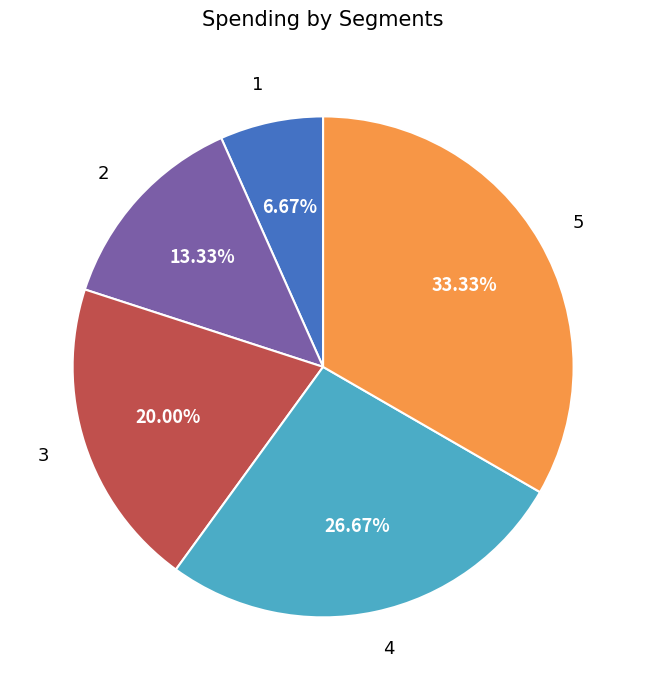

To the nearest percent, what is the difference between the 4 and 5 slice percentages?

7%